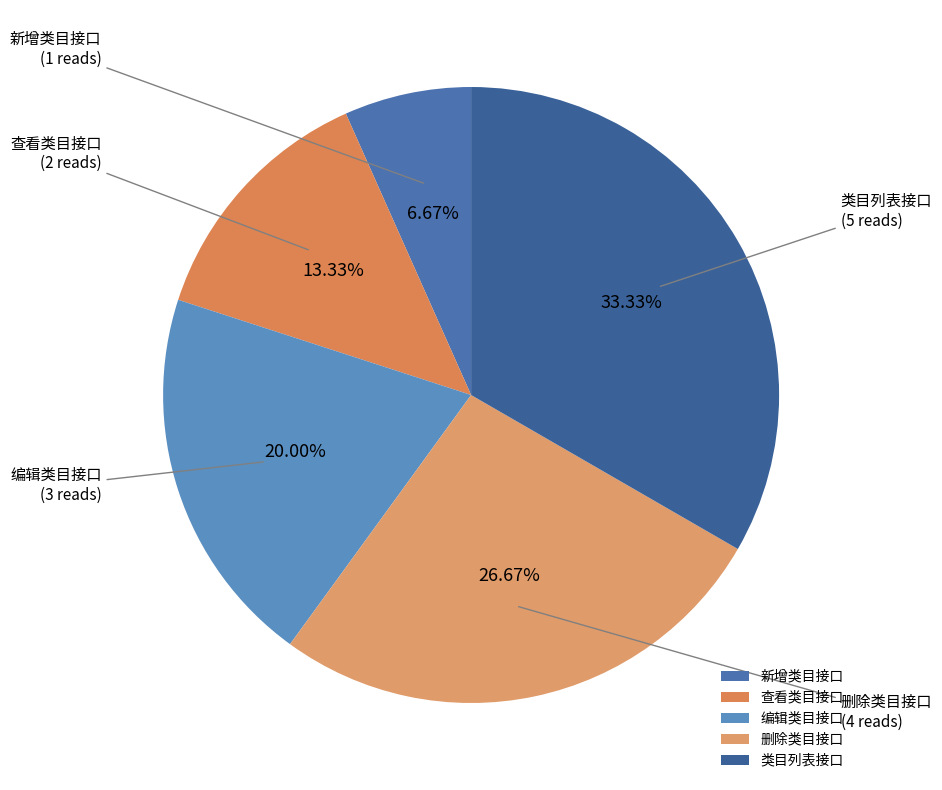

How many slices are in this pie chart?

5